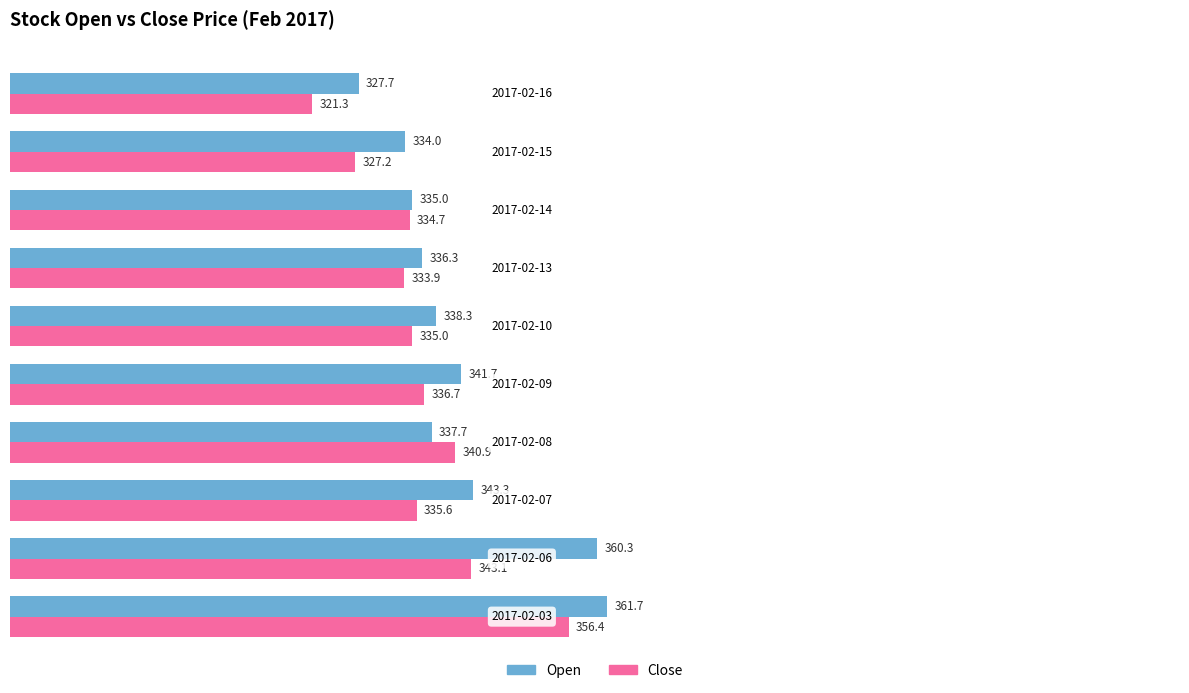

What is the average value of the Open series?

341.6